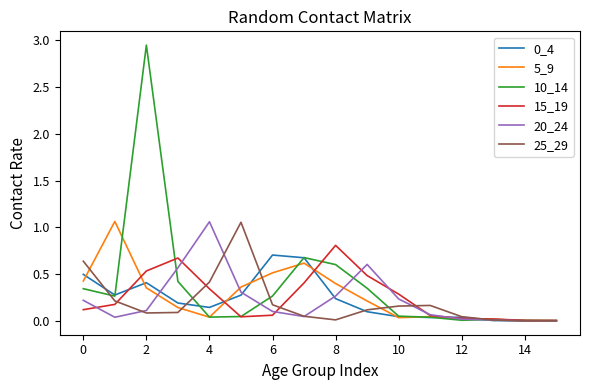

In 15_19, how many points are higher than both neighbors (excluding endpoints)?

2